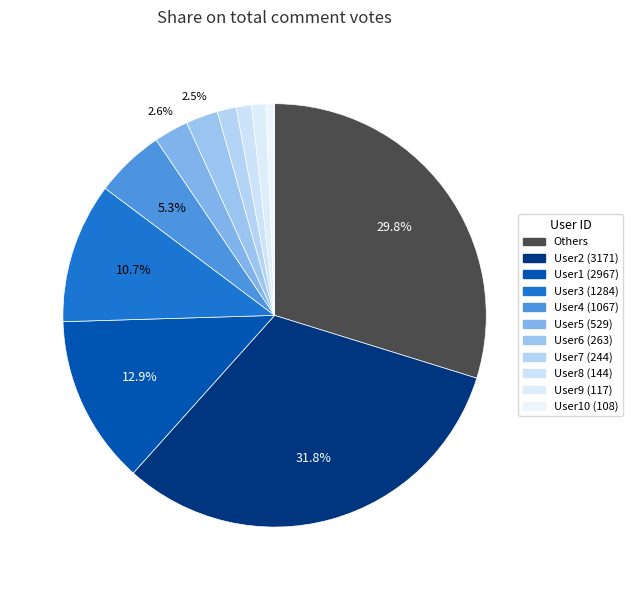

How many segments does this pie chart have?

11